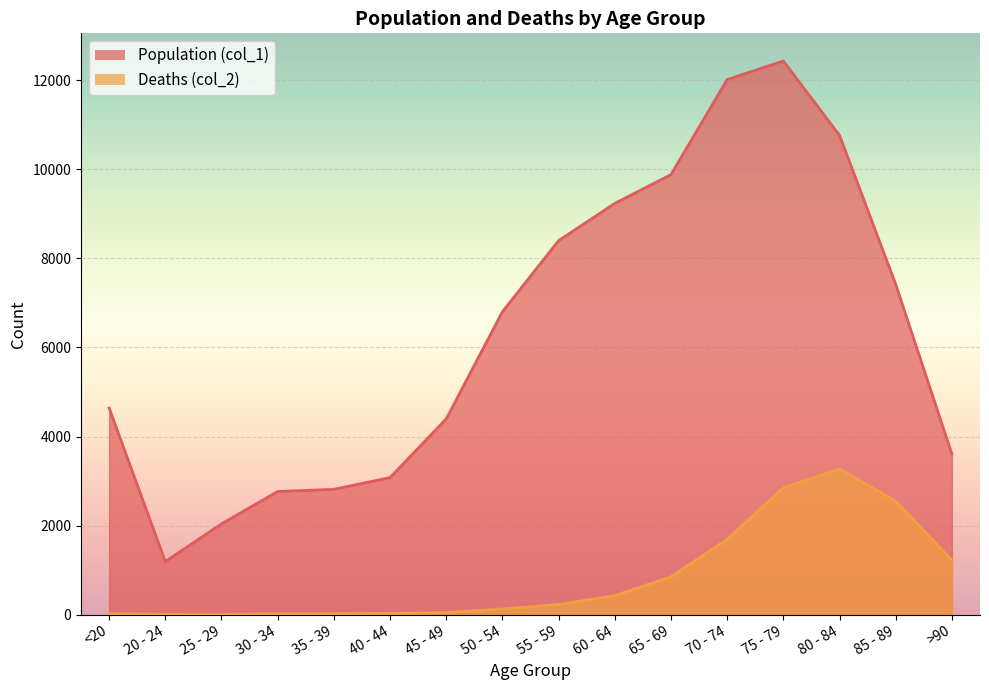

How many interior local peaks does the Population (col_1) series have?

1